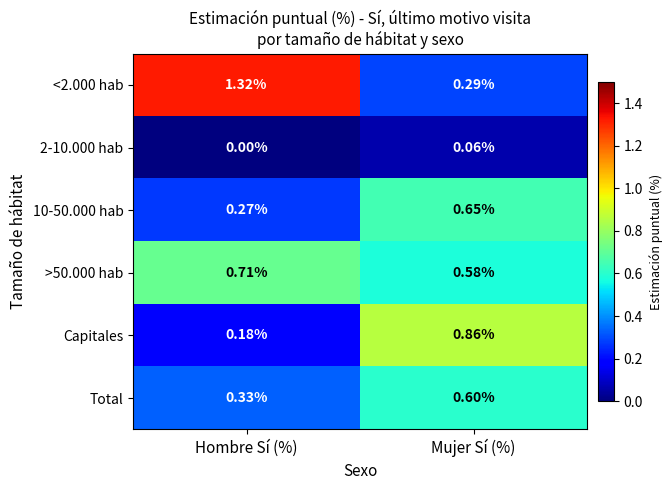

At which category does the chart reach its minimum across all series?

Hombre Sí (%)